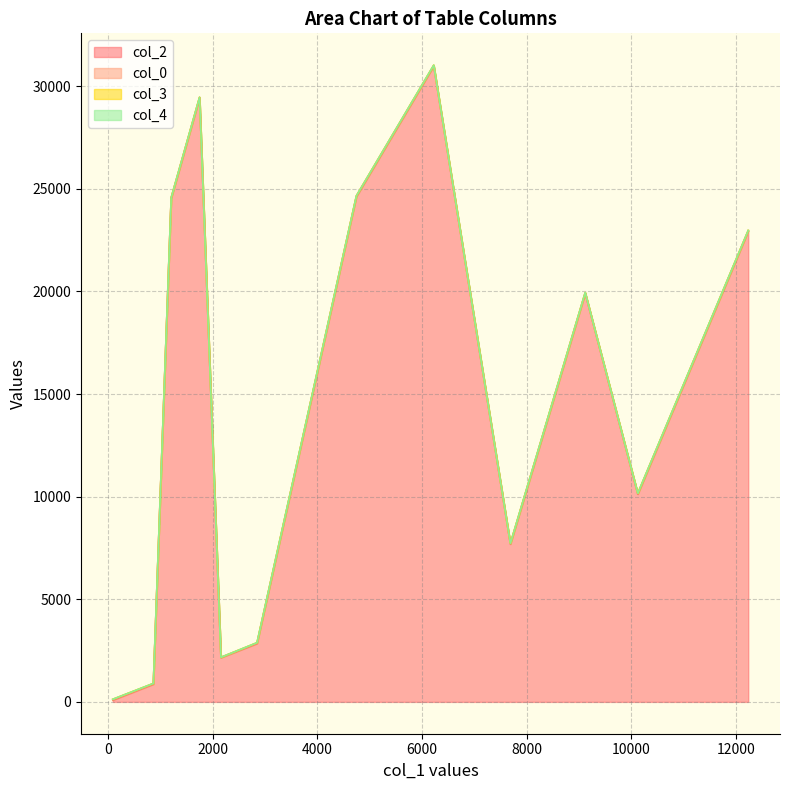

What are all the series names shown in the legend?

col_2, col_0, col_3, col_4